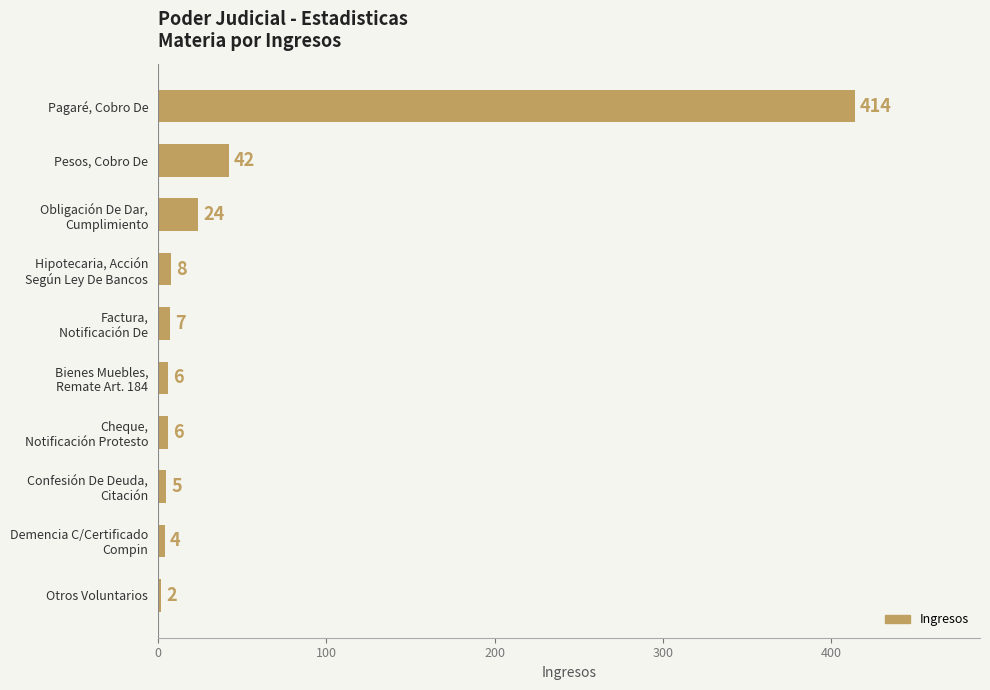

What is the label of the 9th bar from the bottom?

Pesos, Cobro De